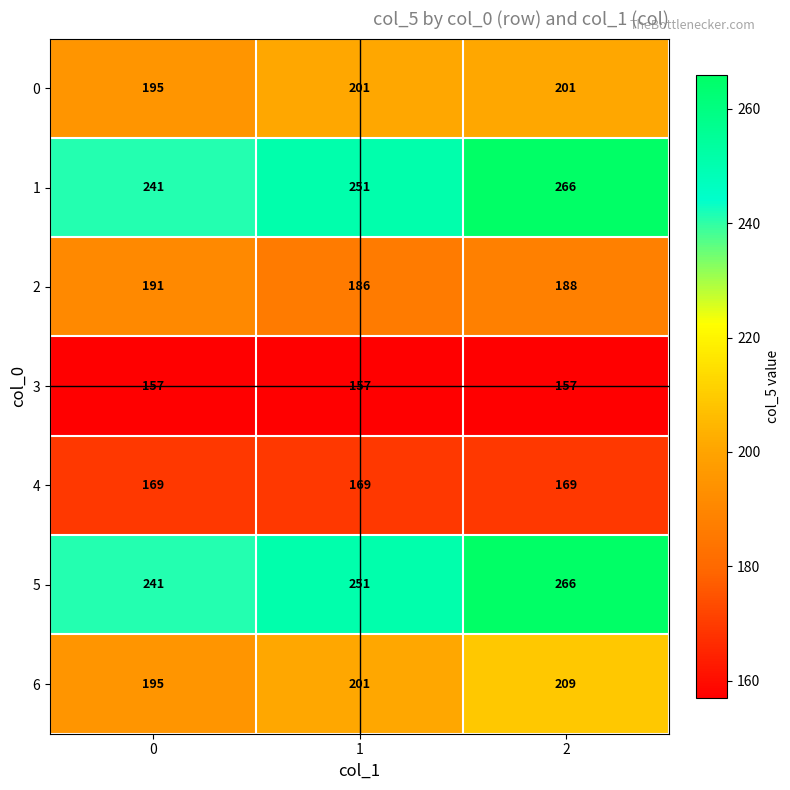

What is the smallest value displayed?

157